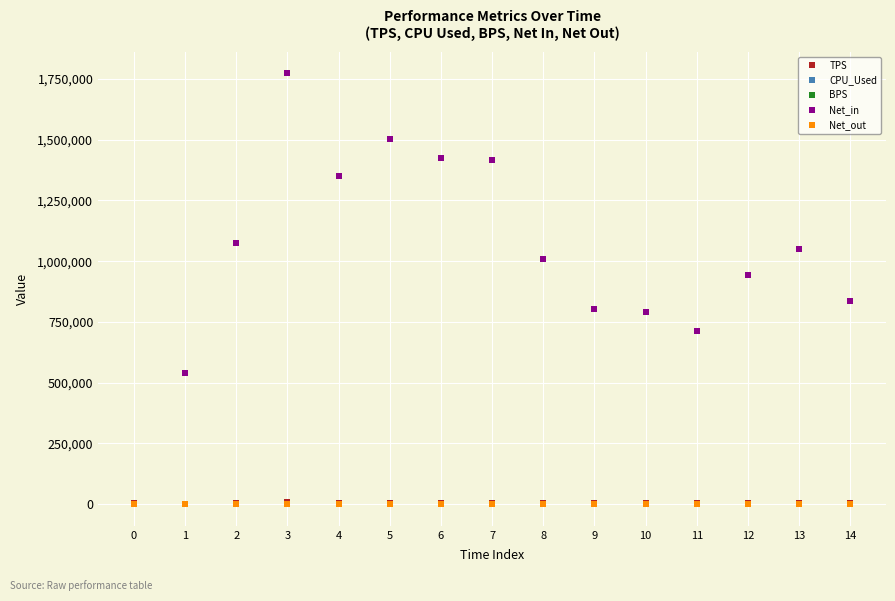

Which series has the largest range (max minus min)?

Net_in